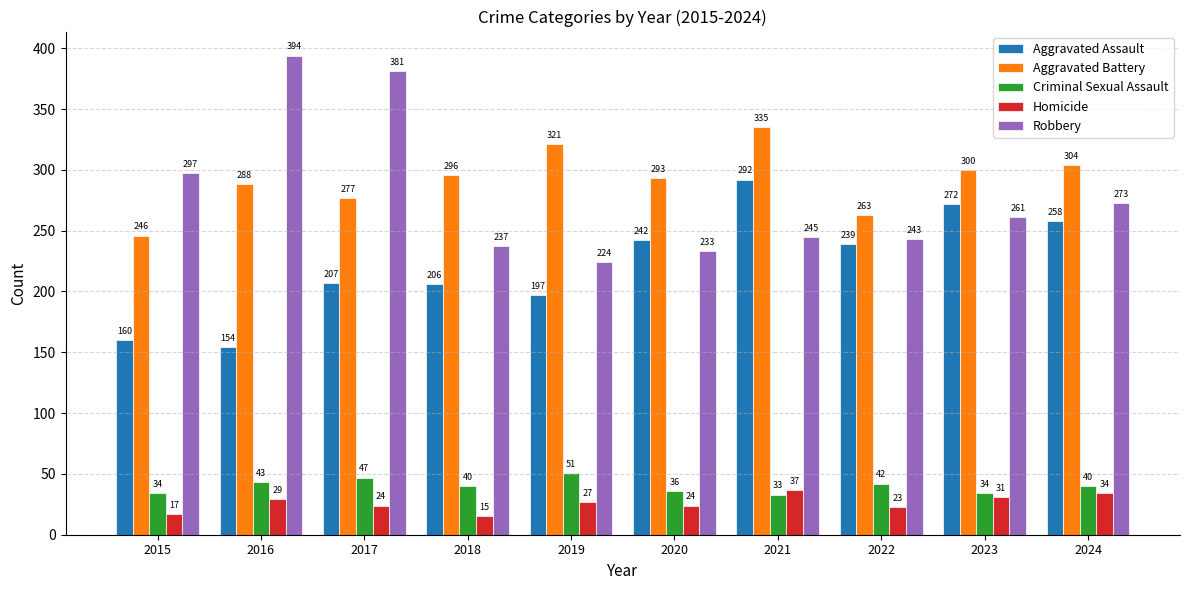

The value of Robbery at 2024 is 107. True or false?

False